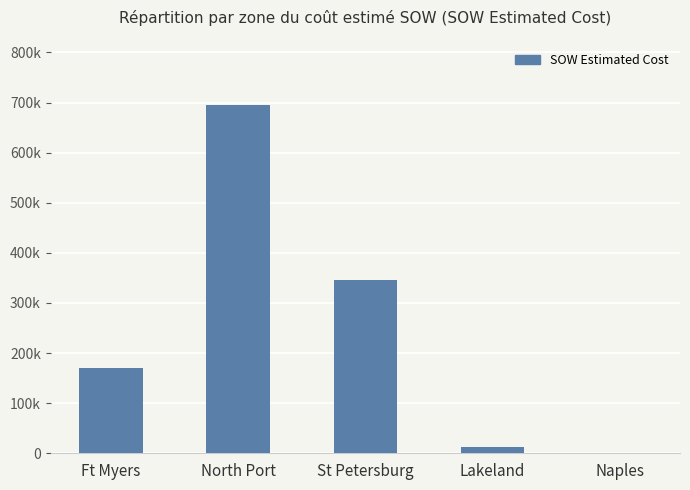

Where does the data first go above 169870?

Ft Myers